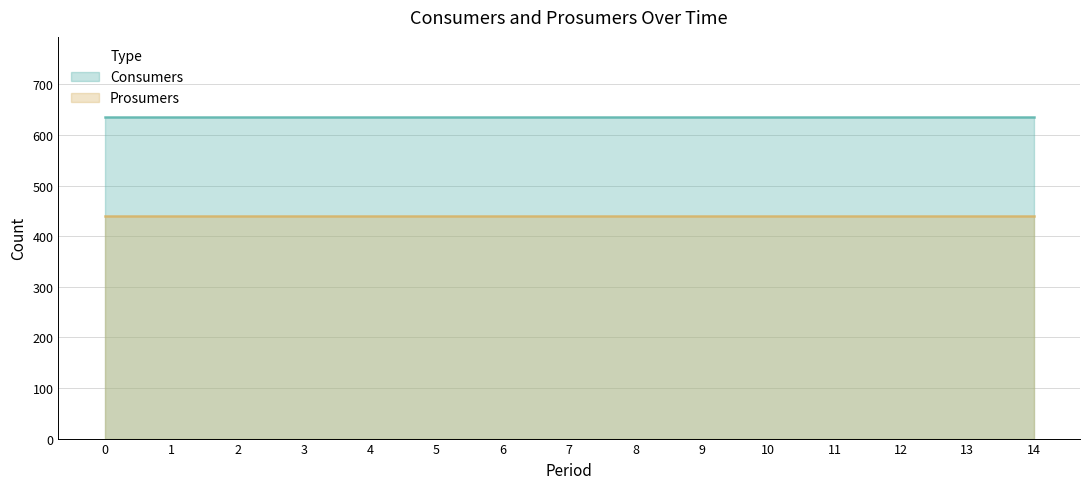

Rank the series by their average value, from lowest to highest.

Prosumers, Consumers